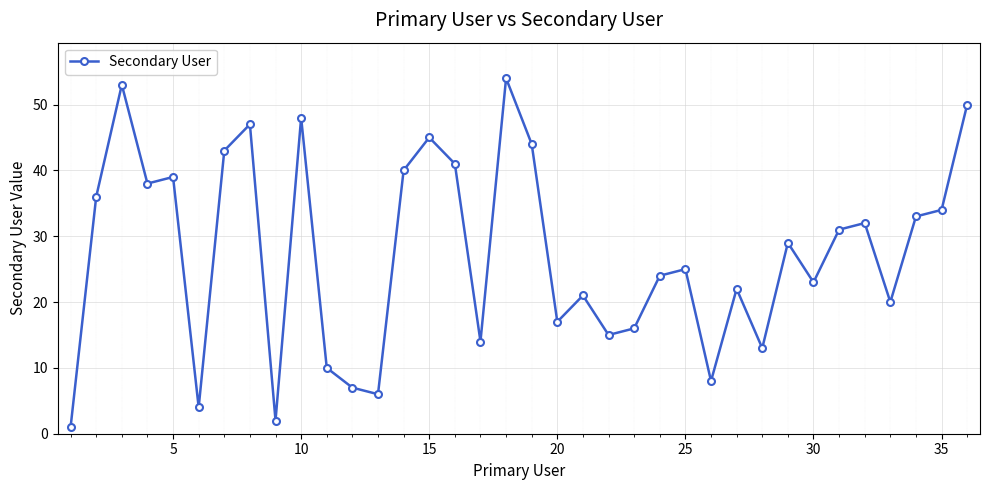

What is the value of the 26th point from the left?

8